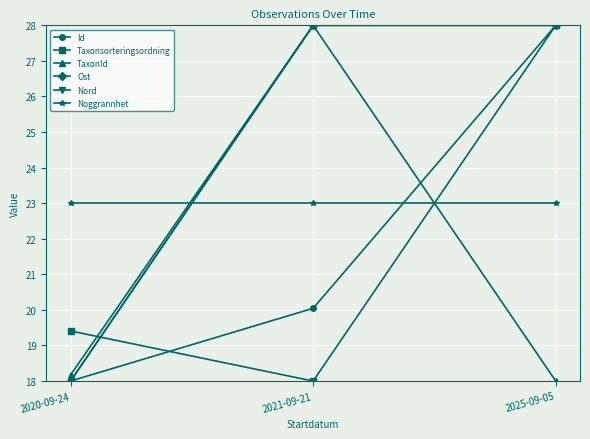

What is the spread (max minus min) of values at 2020-09-24?

5.0